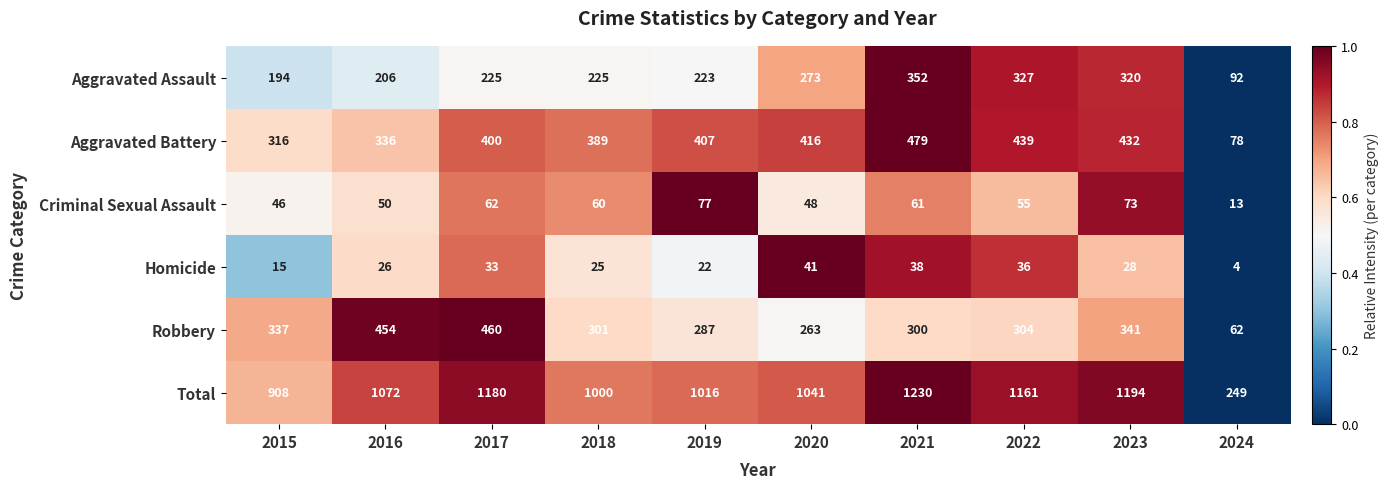

How many distinct data groups are displayed?

6